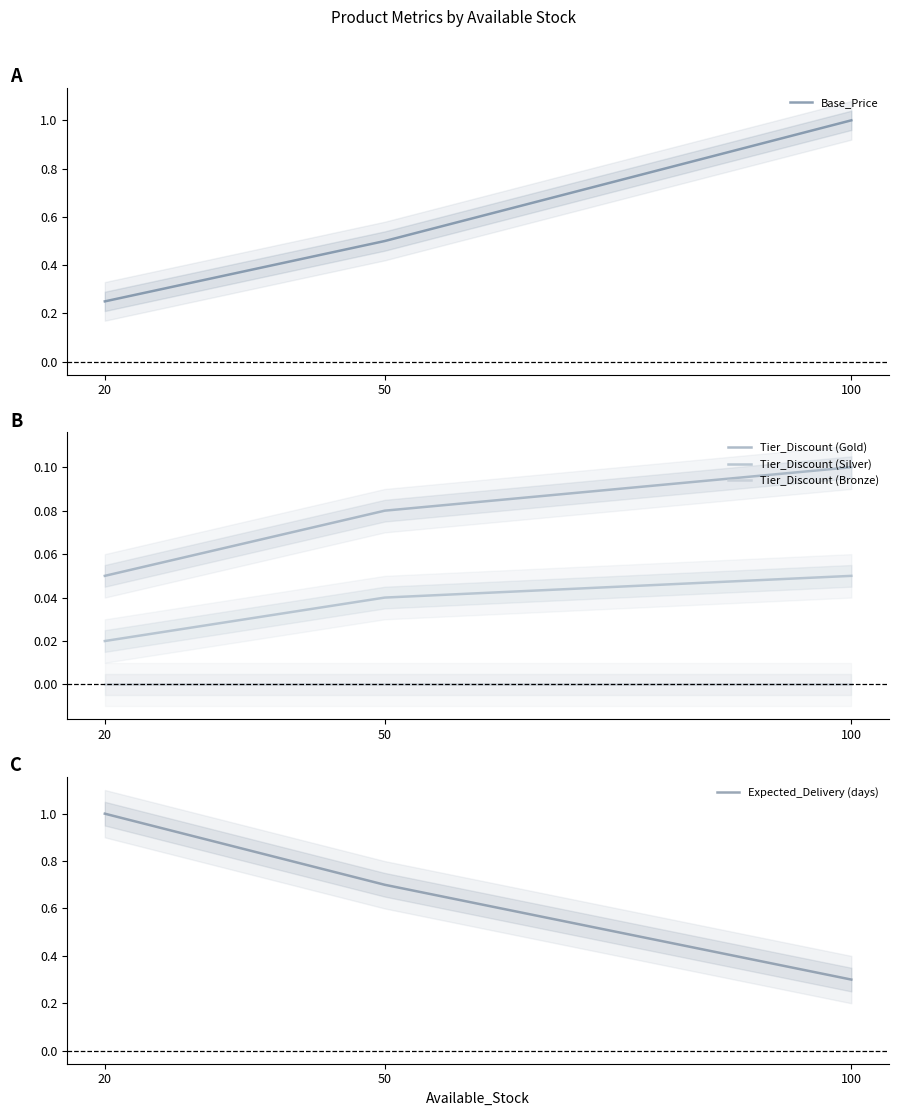

What is the difference between the highest and lowest values at 100?

1.0